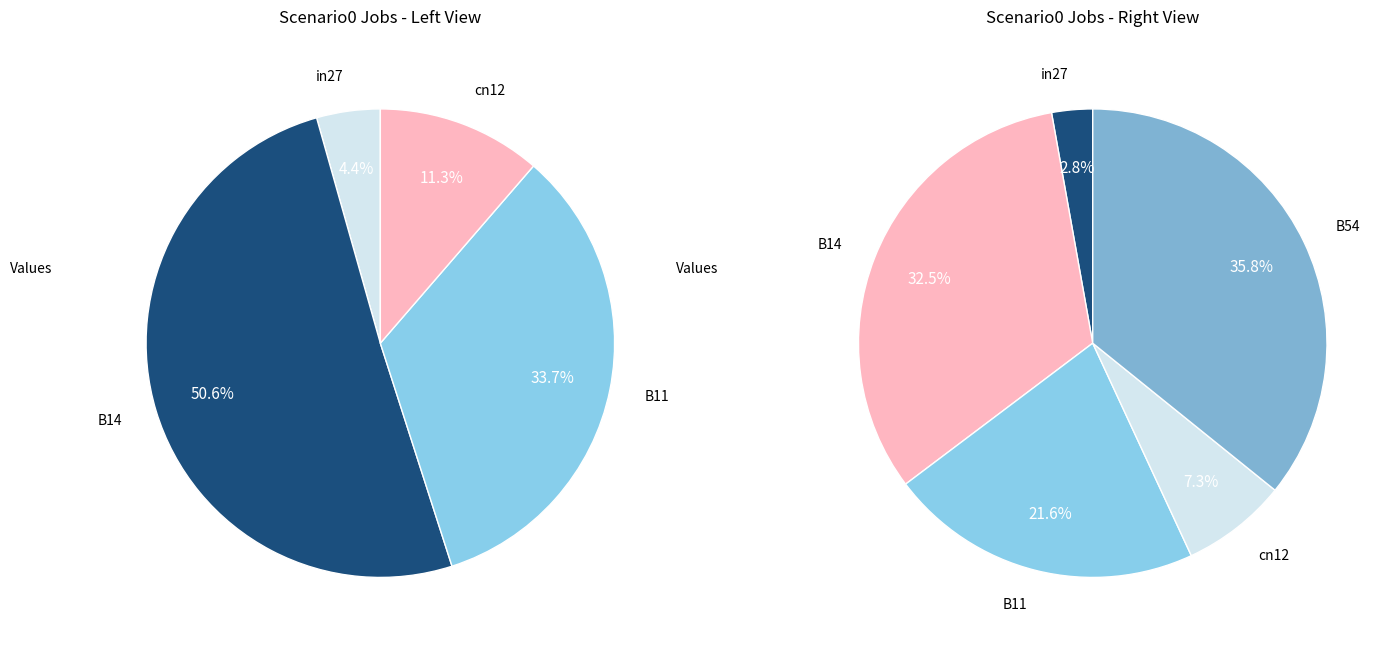

What portion of the pie excludes B11?

78.4%